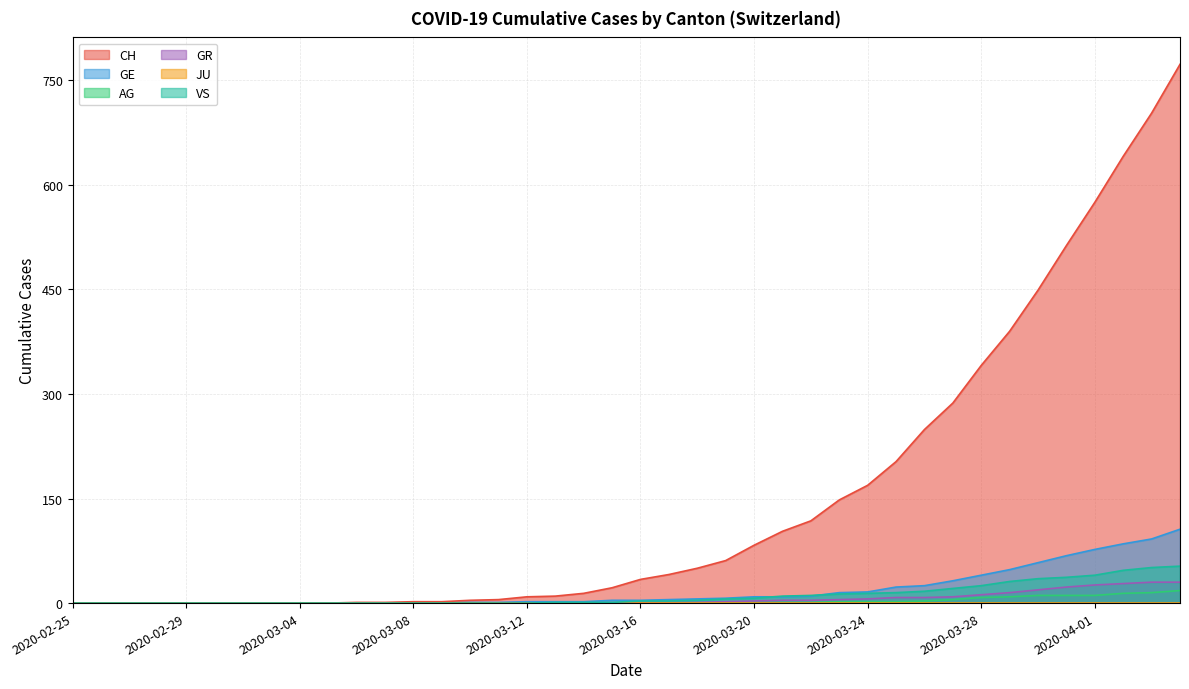

What is the spread (max minus min) of values at 2020-03-18?

50